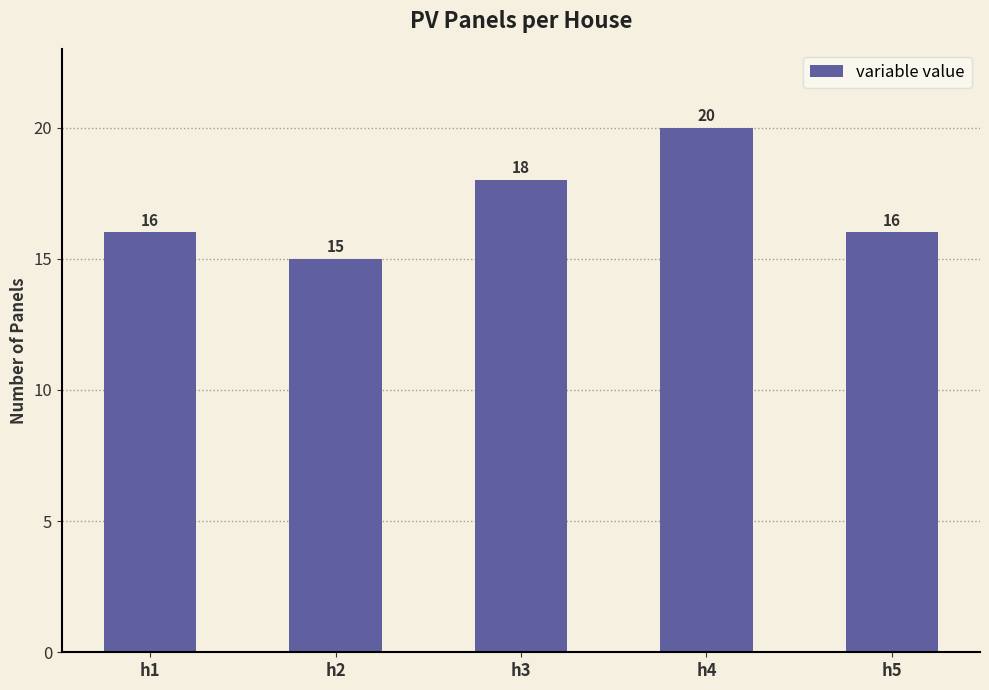

What is the value of the 4th bar from the left?

20